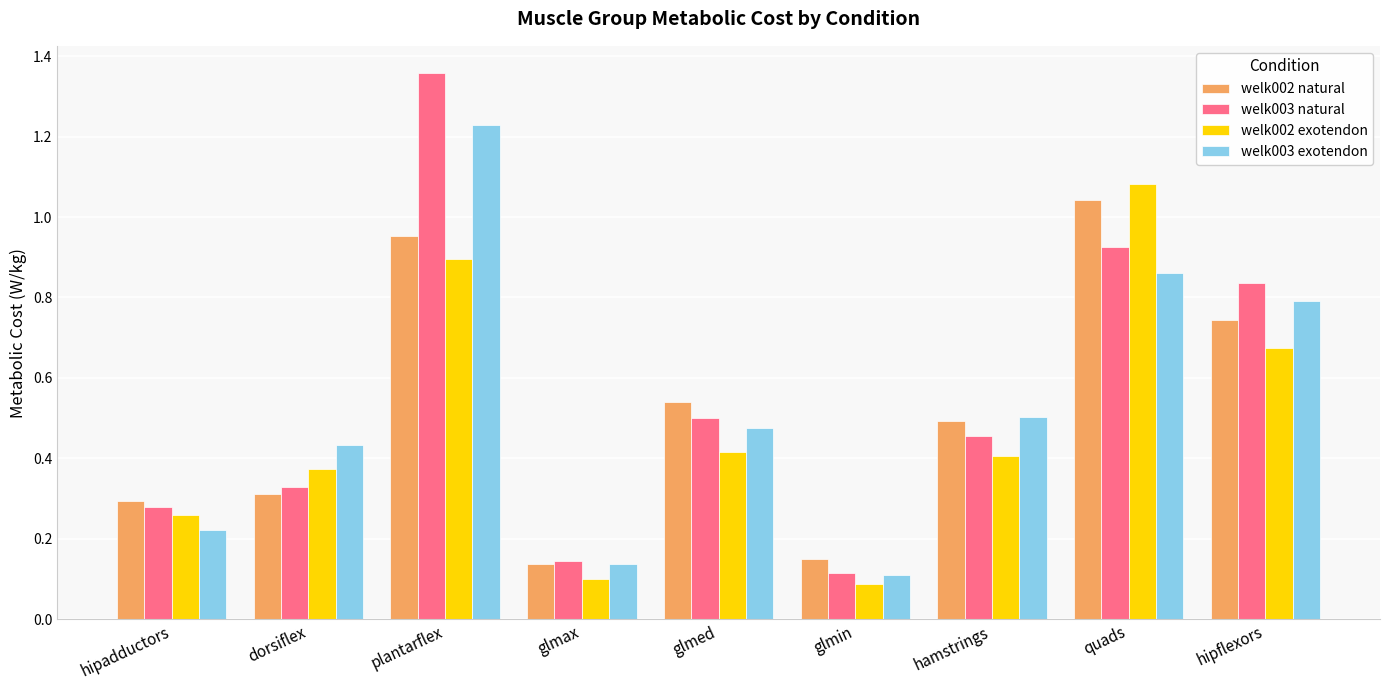

What is the sum of all welk003 natural values?

4.9